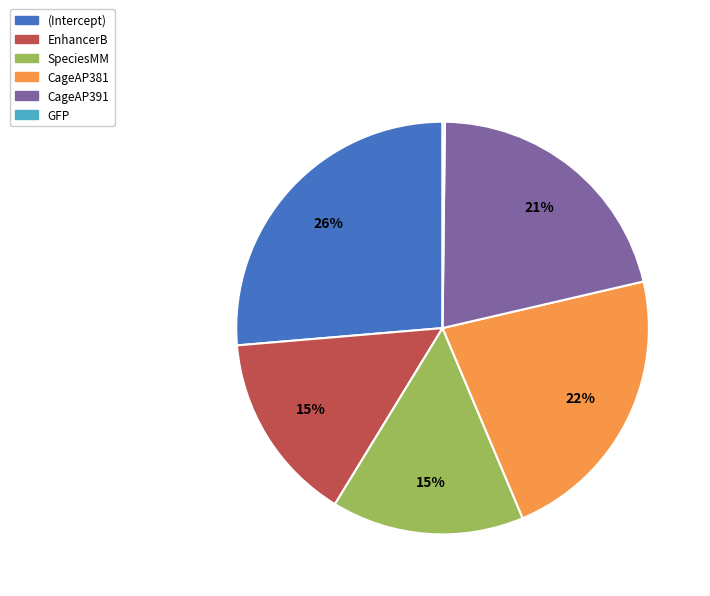

Is there any slice that represents more than half of the pie?

No